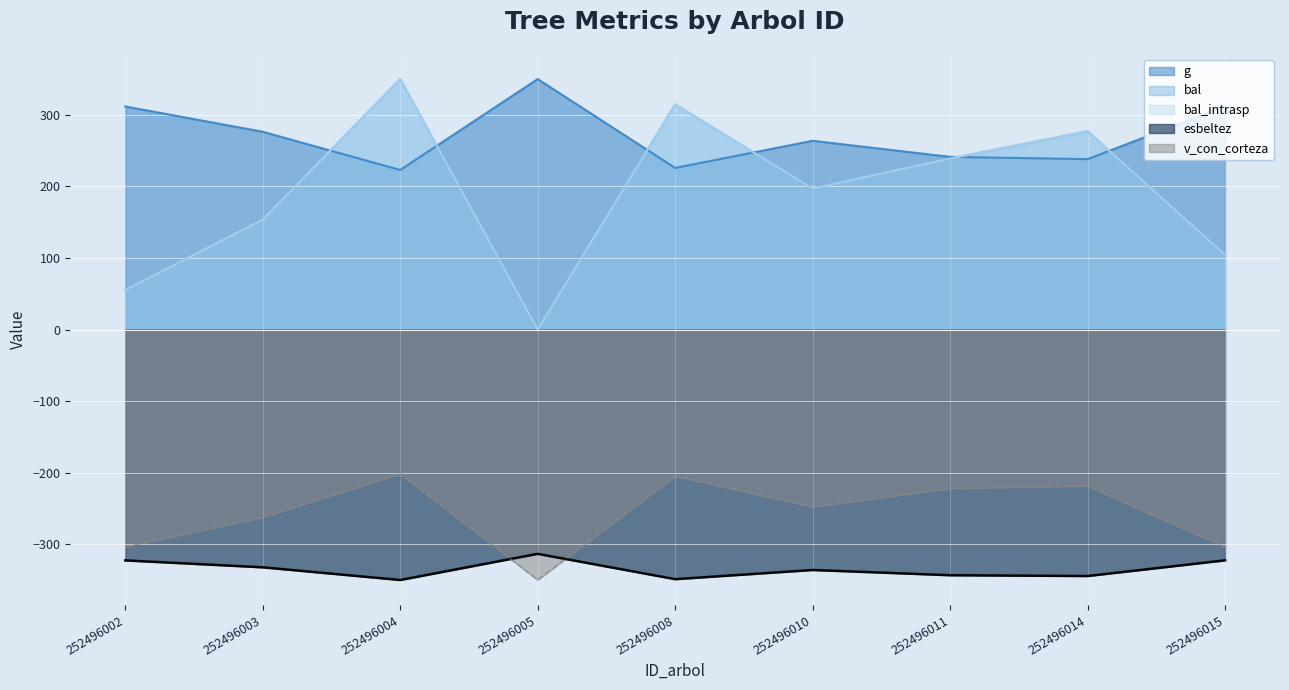

Which series changed the most between 252496011 and 252496015?

bal